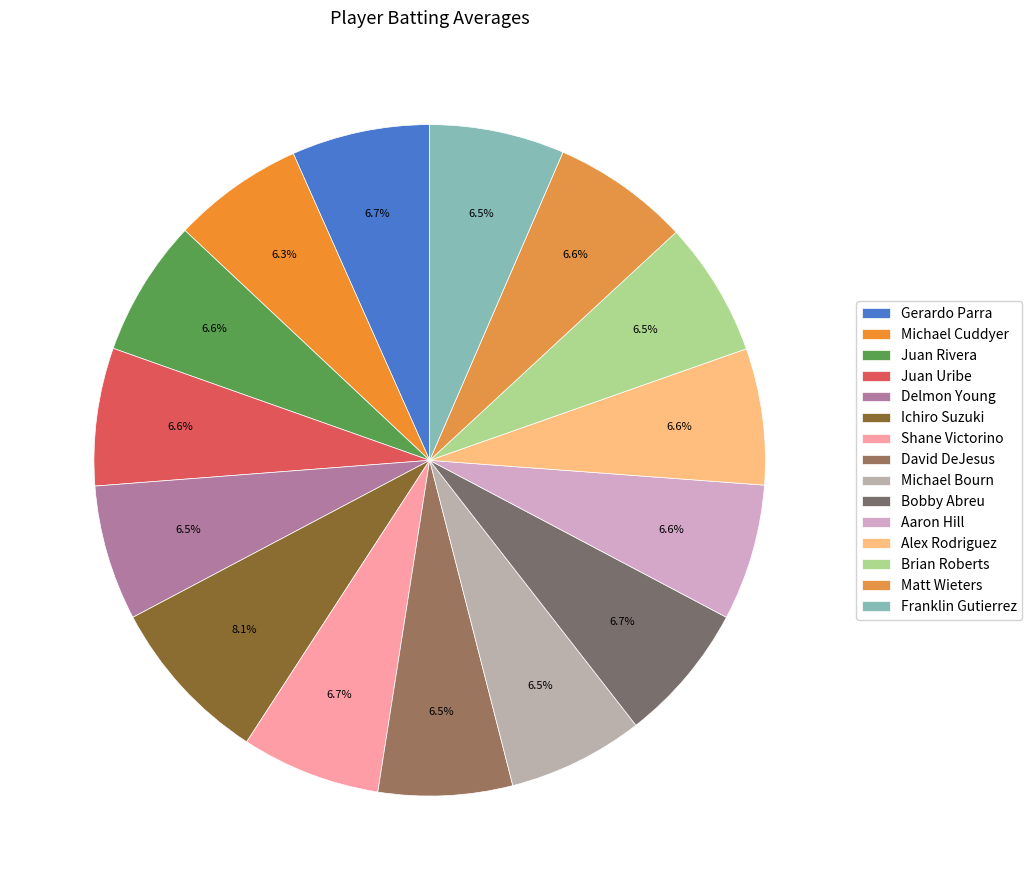

Between Michael Bourn and Ichiro Suzuki, which is larger?

Ichiro Suzuki